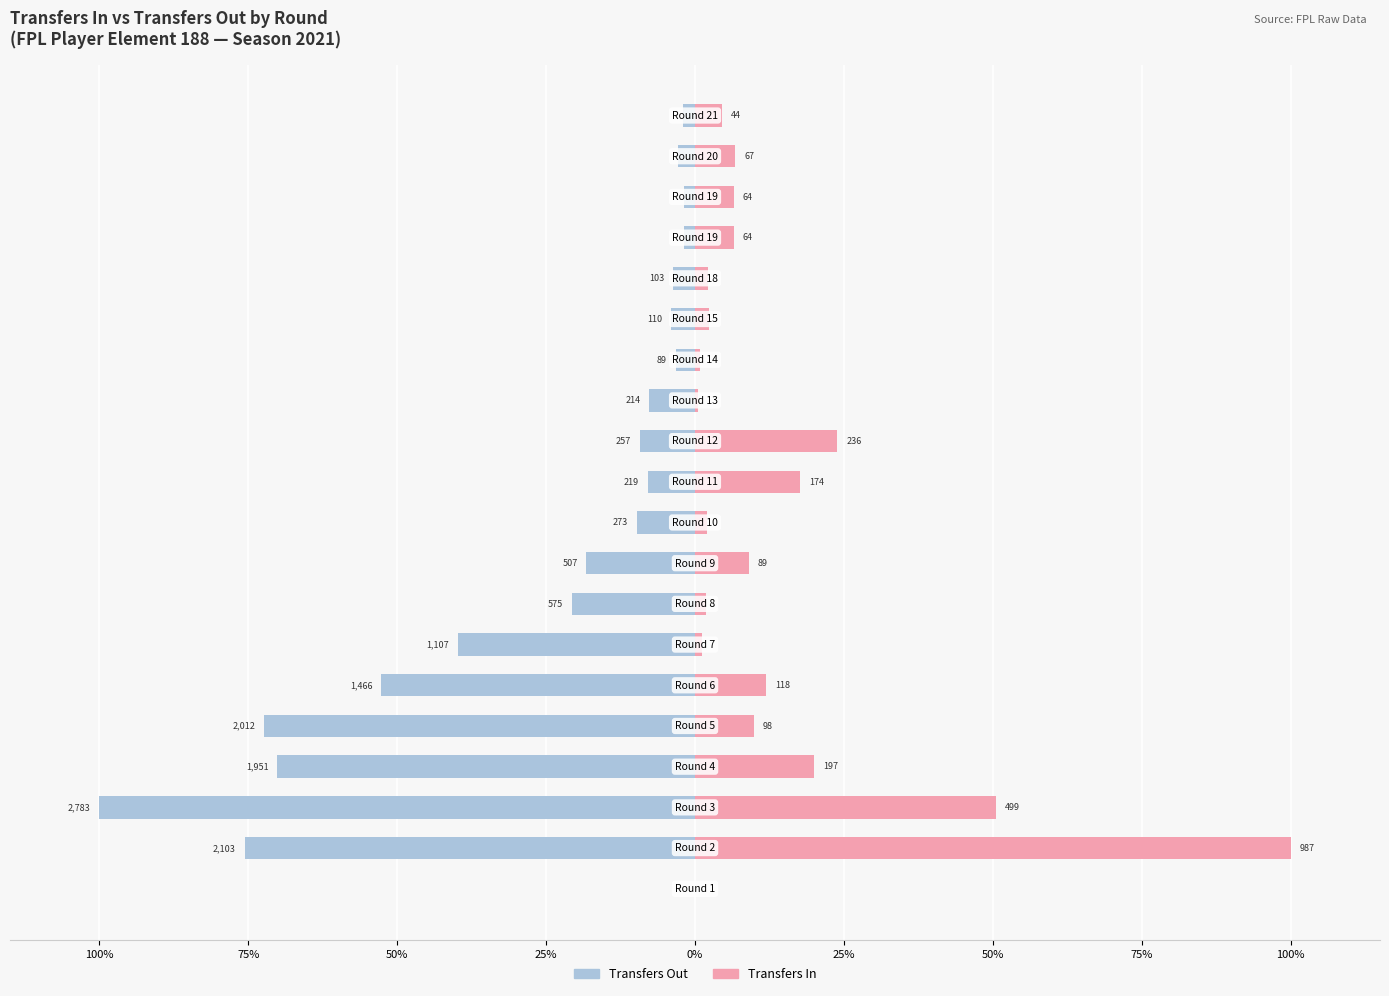

How many bars are there in total?

40